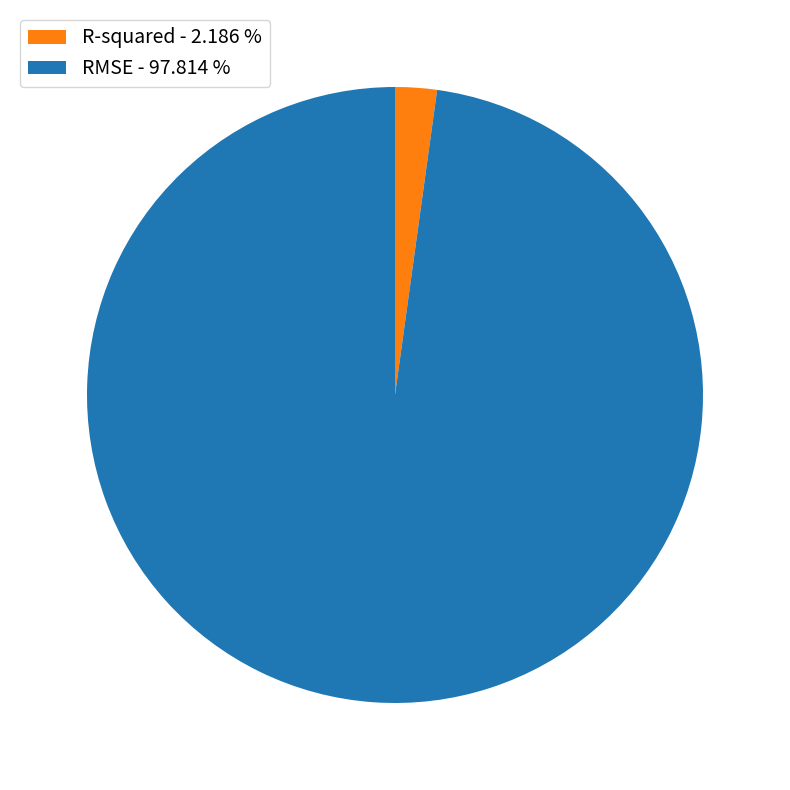

Rank the categories by value from highest to lowest.

RMSE, R-squared